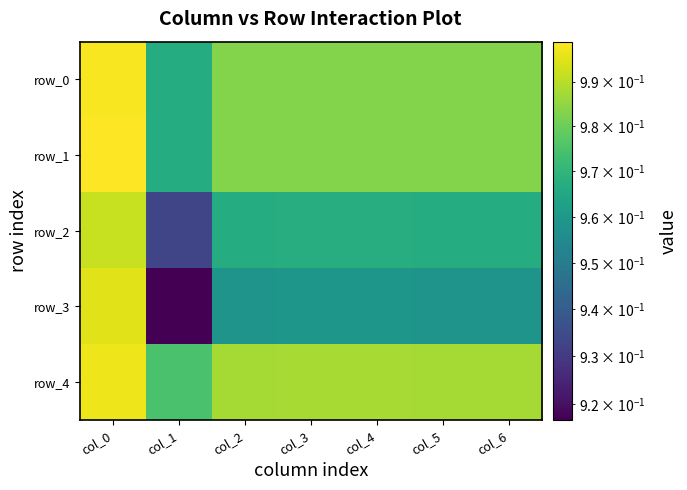

At which label is row_4 closest to 0?

col_1